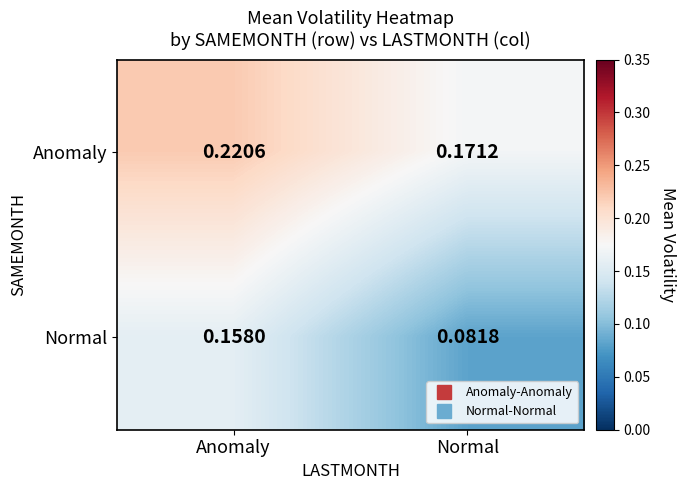

Where is Normal nearest to the value 0?

Normal